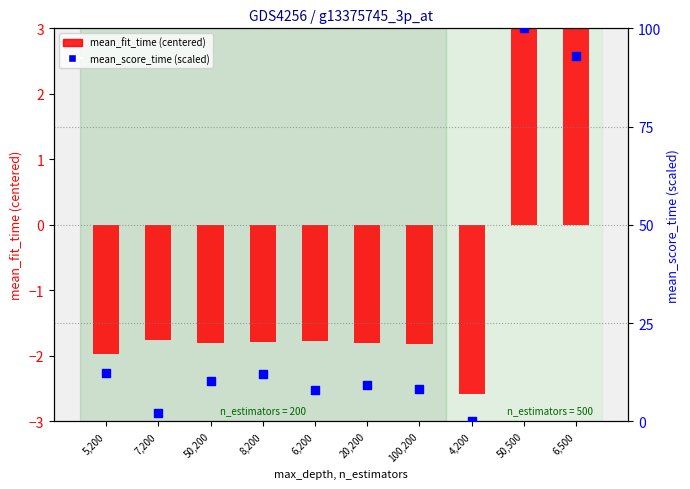

Which series has the largest Y range (max minus min)?

mean_score_time (scaled)